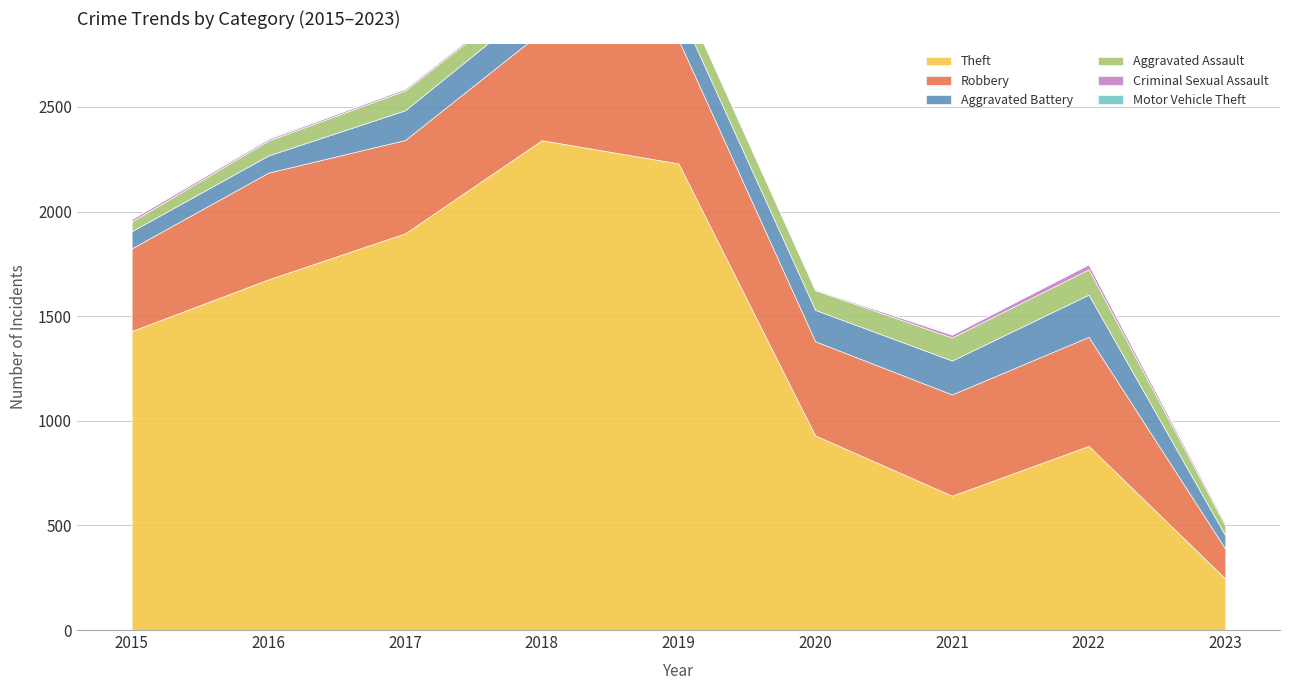

Which series has the largest total across all categories?

Theft